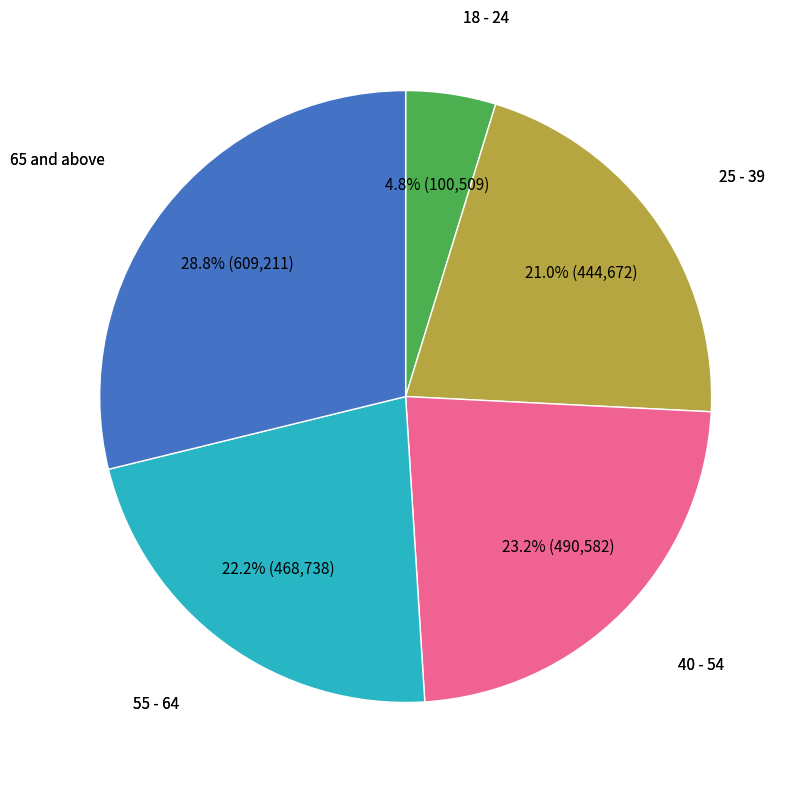

What percentage is the 55 - 64 slice, to the nearest percent?

22%